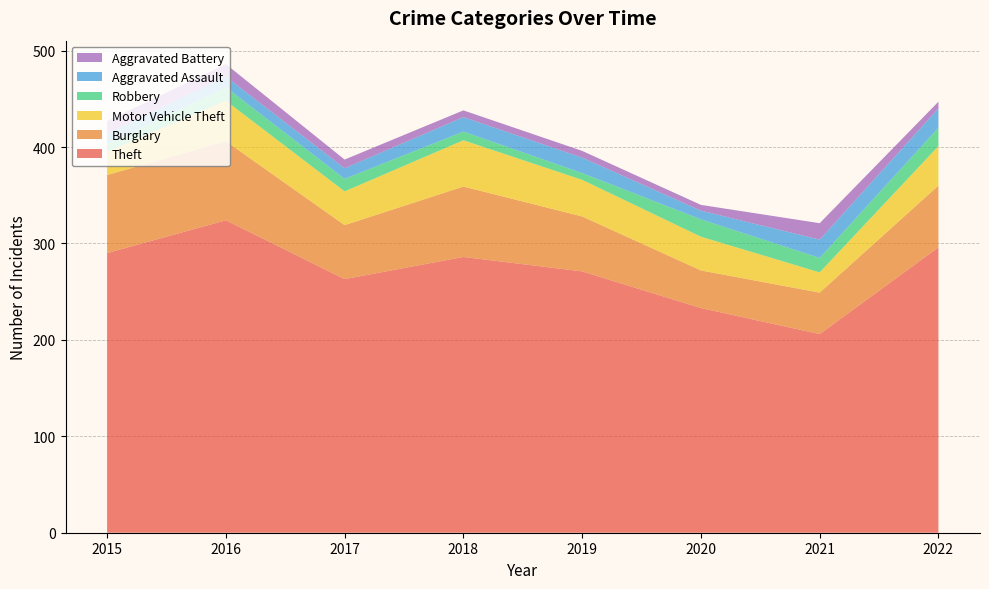

Reading left to right, what are all the values shown in this chart?

Theft: 2015=290	2016=324	2017=263	2018=286	2019=271	2020=233	2021=206	2022=296
Burglary: 2015=81	2016=82	2017=56	2018=73	2019=57	2020=39	2021=43	2022=64
Motor Vehicle Theft: 2015=24	2016=42	2017=35	2018=48	2019=38	2020=35	2021=21	2022=41
Robbery: 2015=8	2016=14	2017=13	2018=9	2019=7	2020=18	2021=15	2022=19
Aggravated Assault: 2015=11	2016=11	2017=11	2018=15	2019=16	2020=9	2021=19	2022=20
Aggravated Battery: 2015=13	2016=13	2017=9	2018=7	2019=7	2020=6	2021=17	2022=7